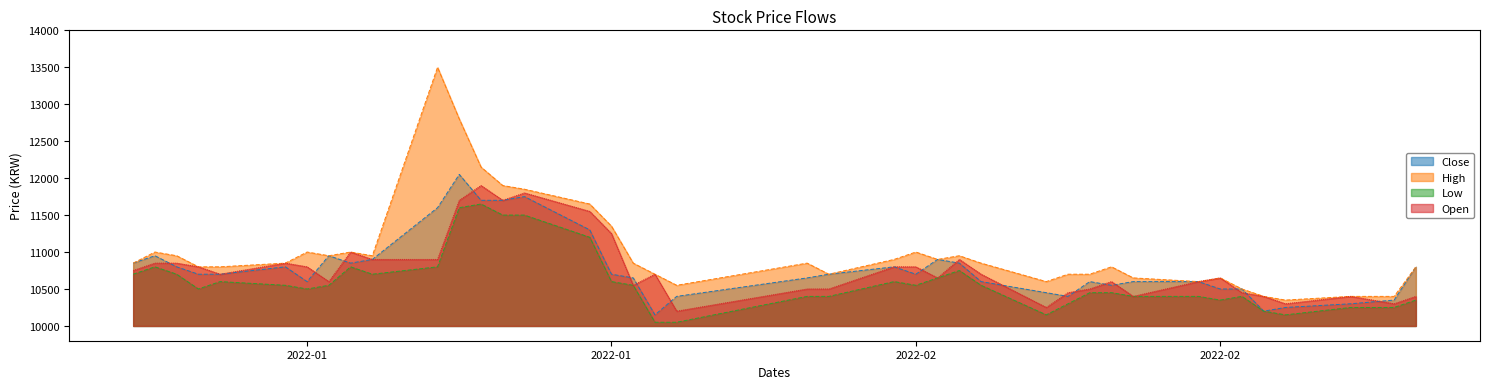

Reading left to right, extract all data points from this chart.

Close: 10850	10950	10800	10700	10700	10800	10600	10950	10850	10900	11600	12050	11700	11700	11750	11300	10700	10650	10150	10400	10650	10700	10800	10700	10900	10850	10600	10450	10400	10600	10550	10600	10600	10500	10500	10200	10250	10300	10350	10800
High: 10850	11000	10950	10800	10800	10850	11000	10950	11000	10950	13500	12800	12150	11900	11850	11650	11350	10850	10700	10550	10850	10700	10900	11000	10900	10950	10850	10600	10700	10700	10800	10650	10600	10650	10500	10400	10350	10400	10400	10800
Low: 10700	10800	10700	10500	10600	10550	10500	10550	10800	10700	10800	11600	11650	11500	11500	11200	10600	10550	10050	10050	10400	10400	10600	10550	10650	10750	10550	10150	10300	10450	10450	10400	10400	10350	10400	10200	10150	10250	10250	10350
Open: 10750	10850	10850	10800	10700	10850	10800	10600	11000	10900	10900	11700	11900	11700	11800	11550	11250	10550	10700	10200	10500	10500	10800	10800	10650	10900	10700	10250	10450	10500	10600	10400	10600	10650	10450	10400	10300	10400	10300	10400